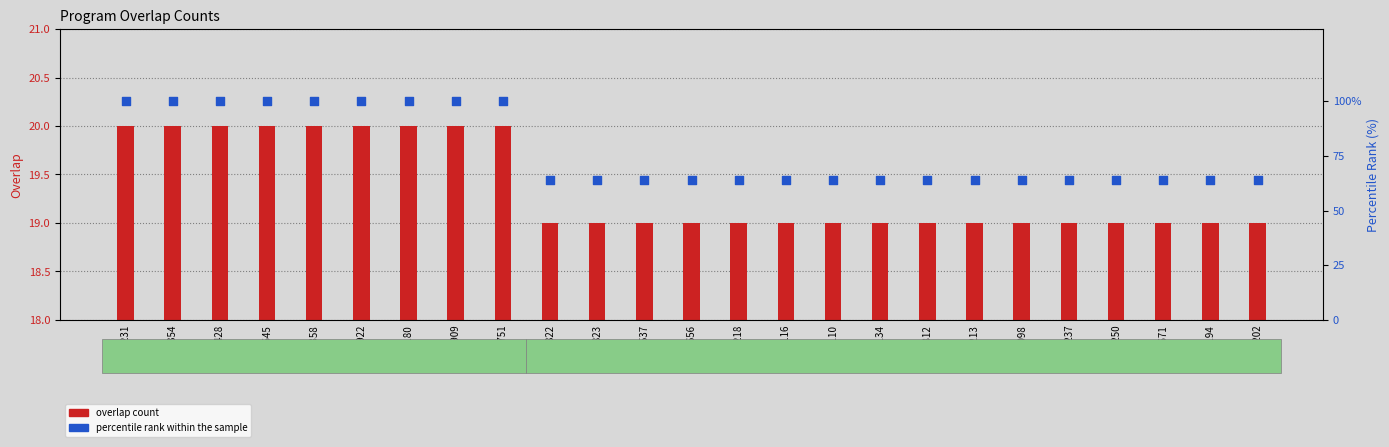

What is the total value across all series at 162645?

120